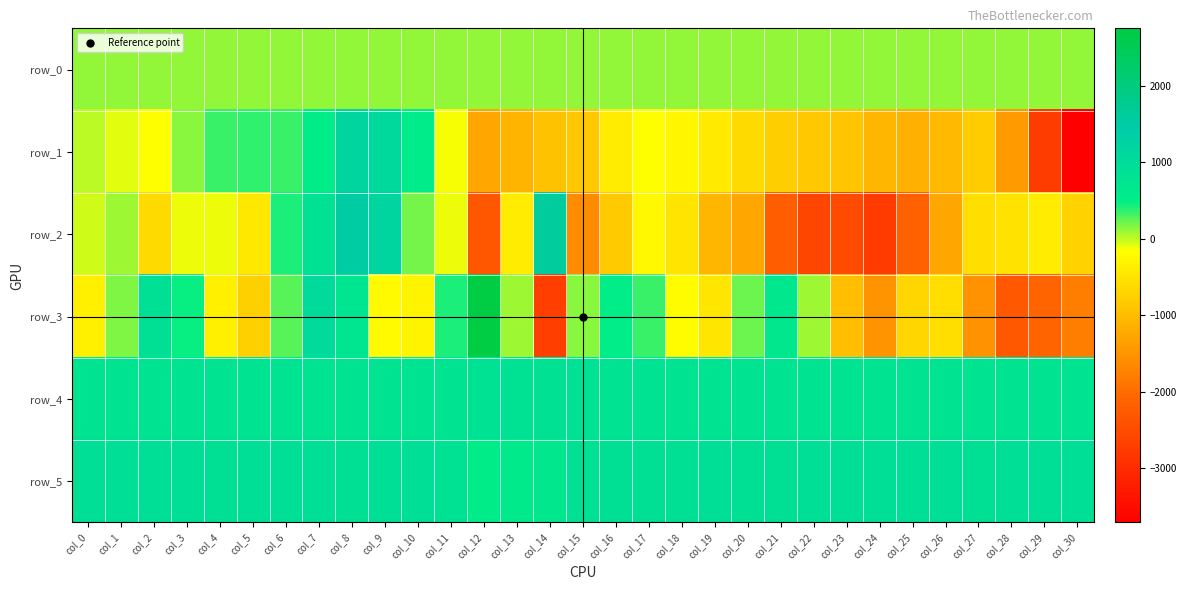

At which category does the chart reach its peak across all series?

col_12